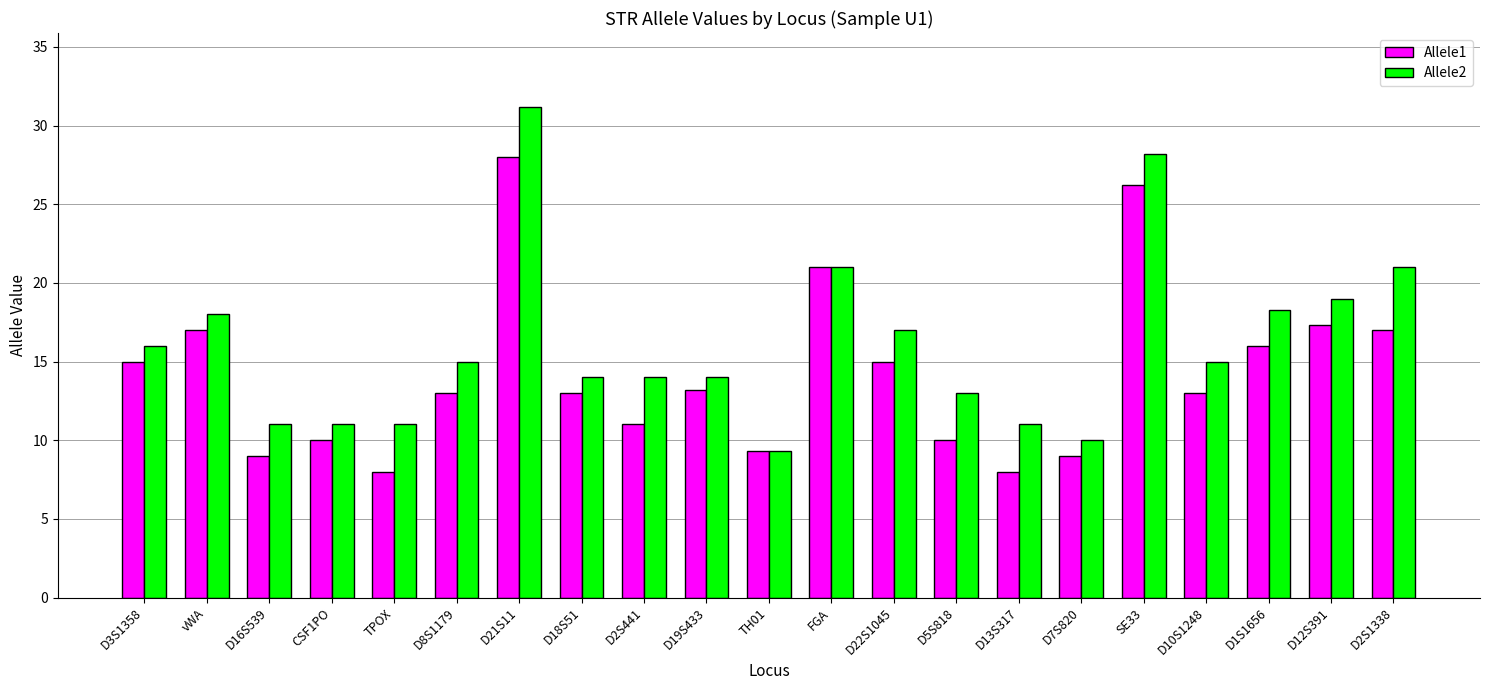

What are all the series names shown in the legend?

Allele1, Allele2